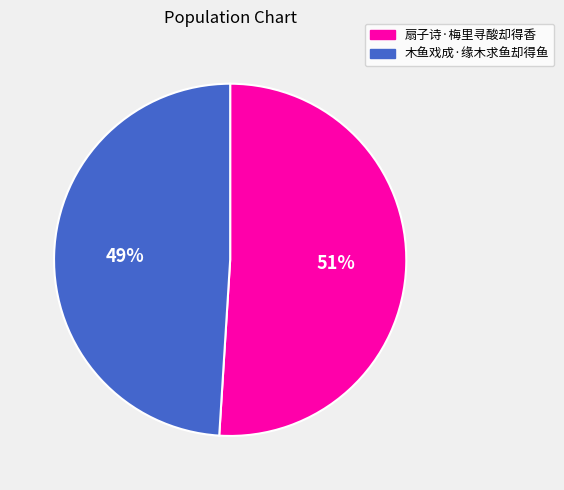

The 木鱼戏成·缘木求鱼却得鱼 slice represents 49% of the pie. True or false?

True